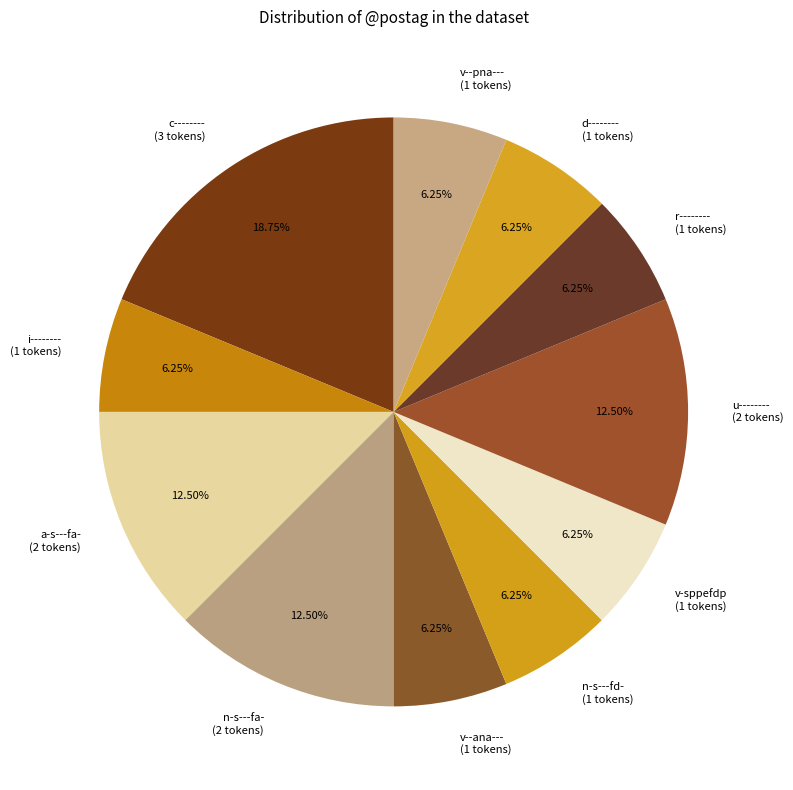

Does d-------- (1 tokens) represent more than half of the total?

No